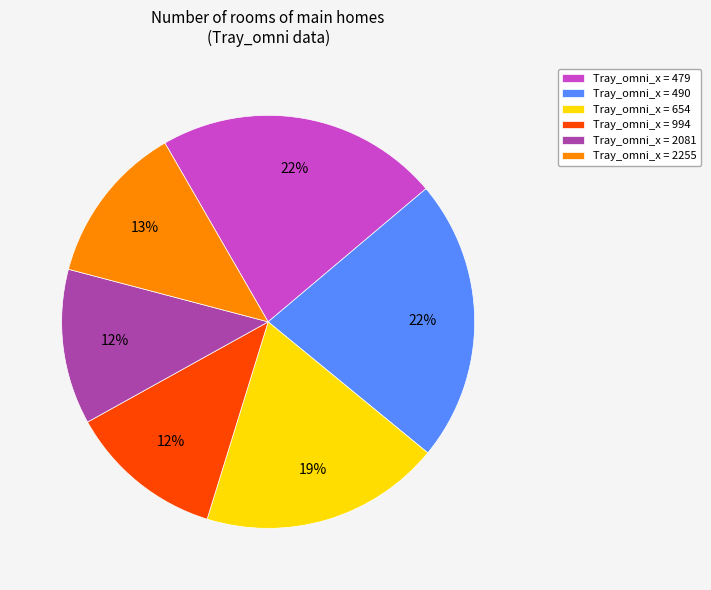

Is there a majority slice in this chart?

No